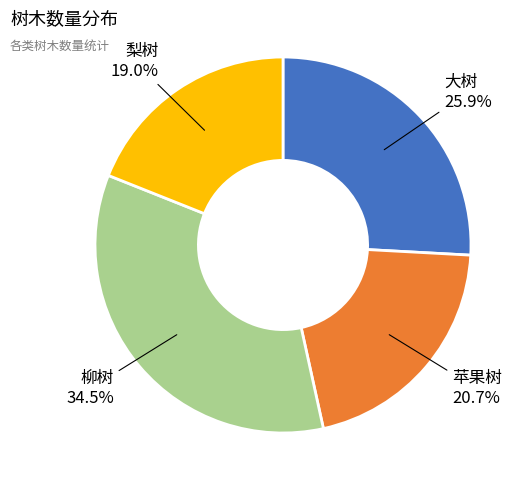

Does any single category account for the majority?

No